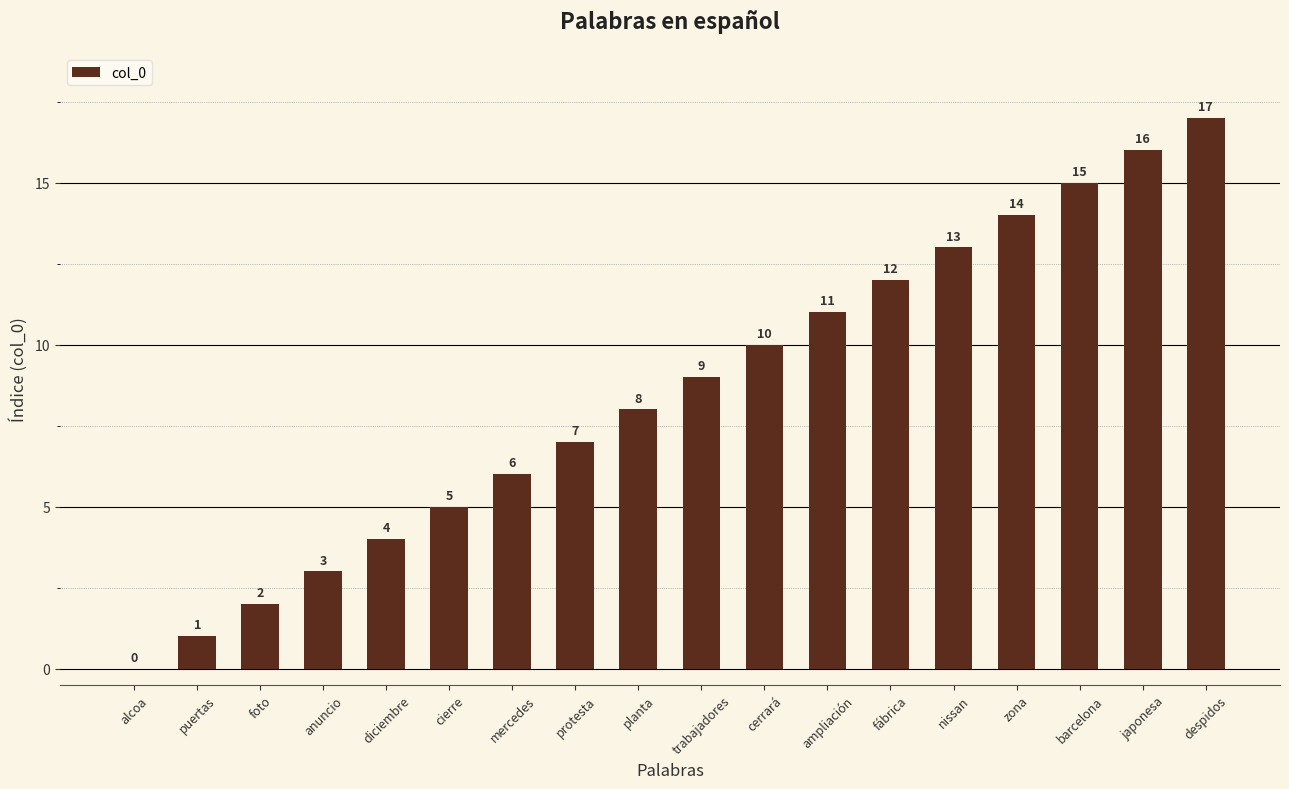

How many values are above zero?

17